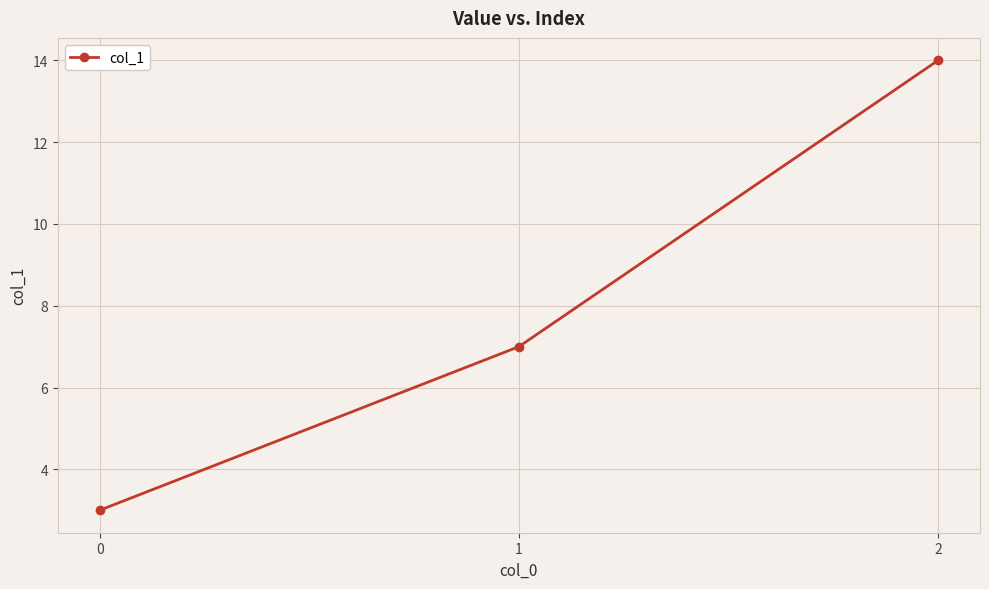

Between 0 and 1, which is larger?

1